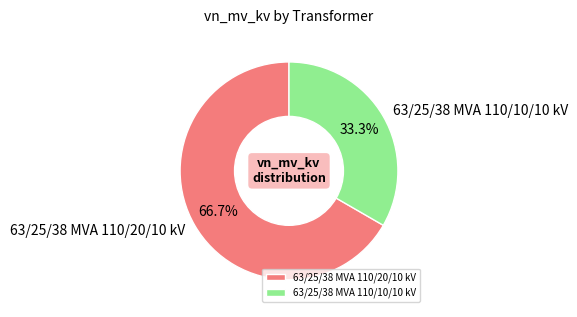

Count the number of slices in the pie.

2